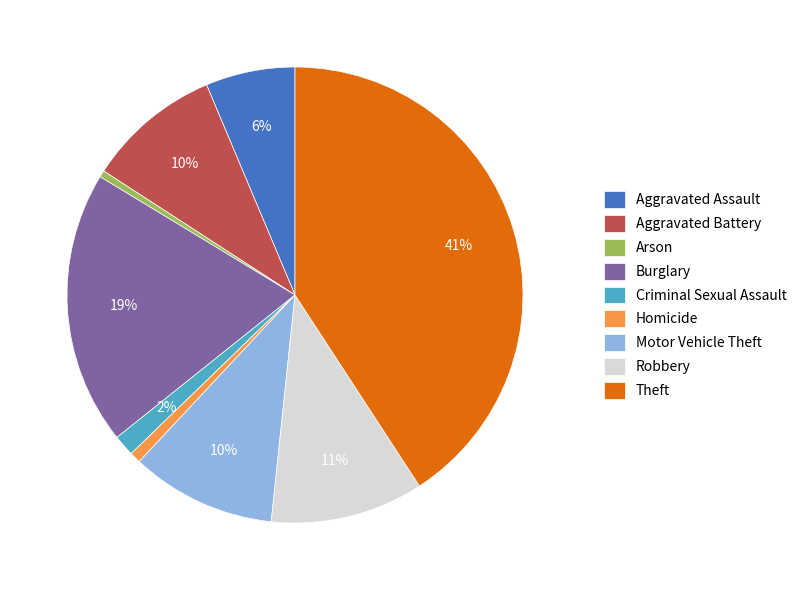

How many slices are in this pie chart?

9